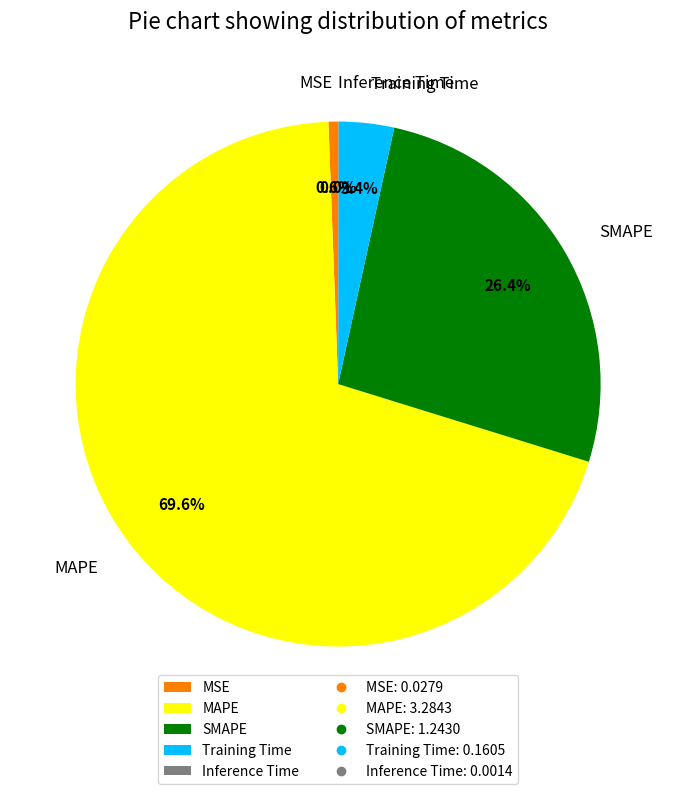

What percentage is NOT represented by MSE?

99.4%